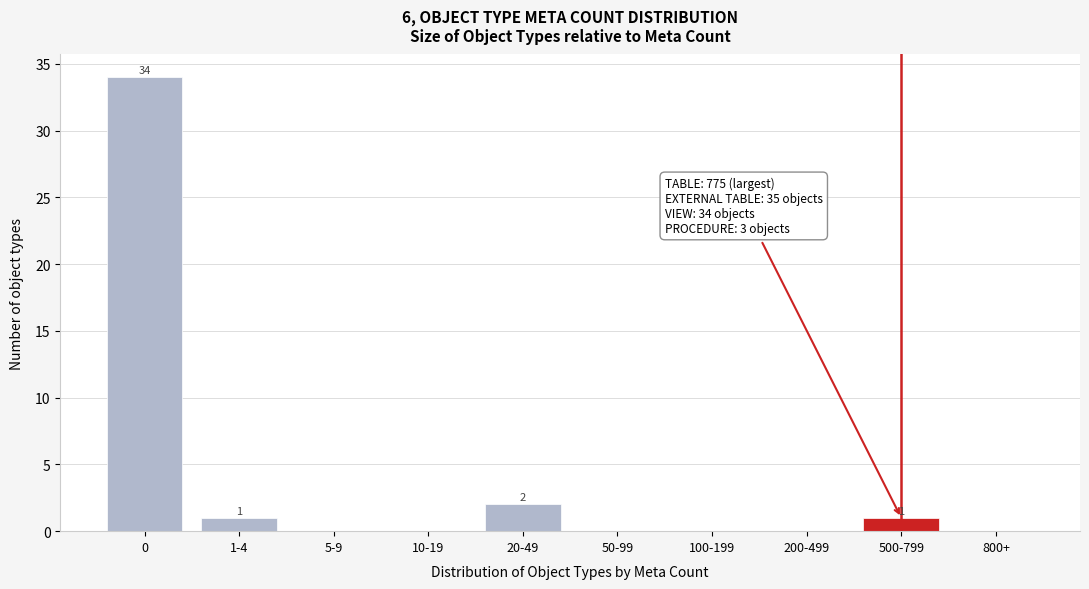

Reading right to left, what are all the values shown in this chart?

800+=0	500-799=1	200-499=0	100-199=0	50-99=0	20-49=2	10-19=0	5-9=0	1-4=1	0=34